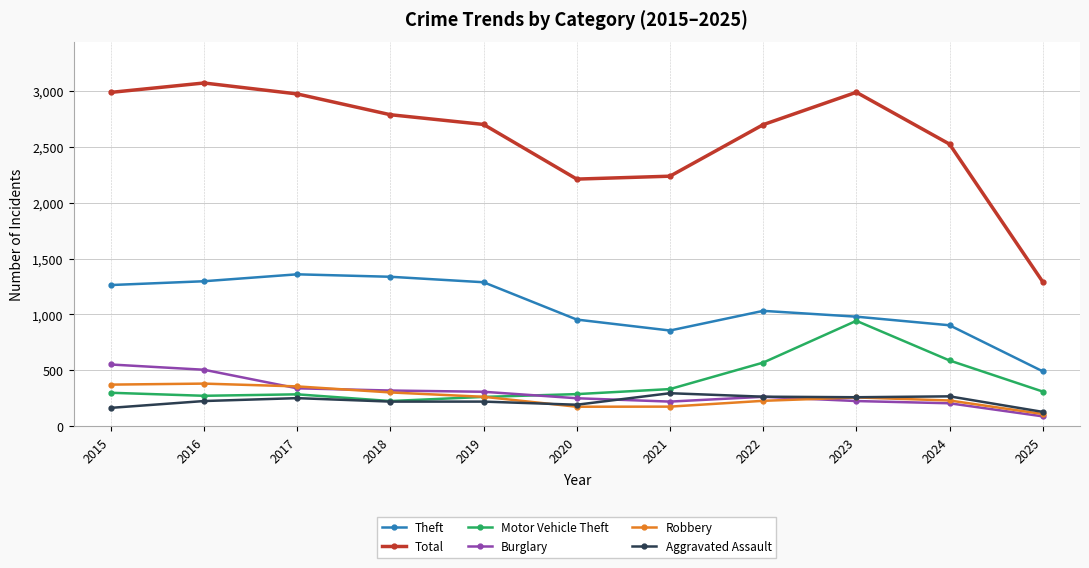

Does the chart have visible grid lines?

Yes